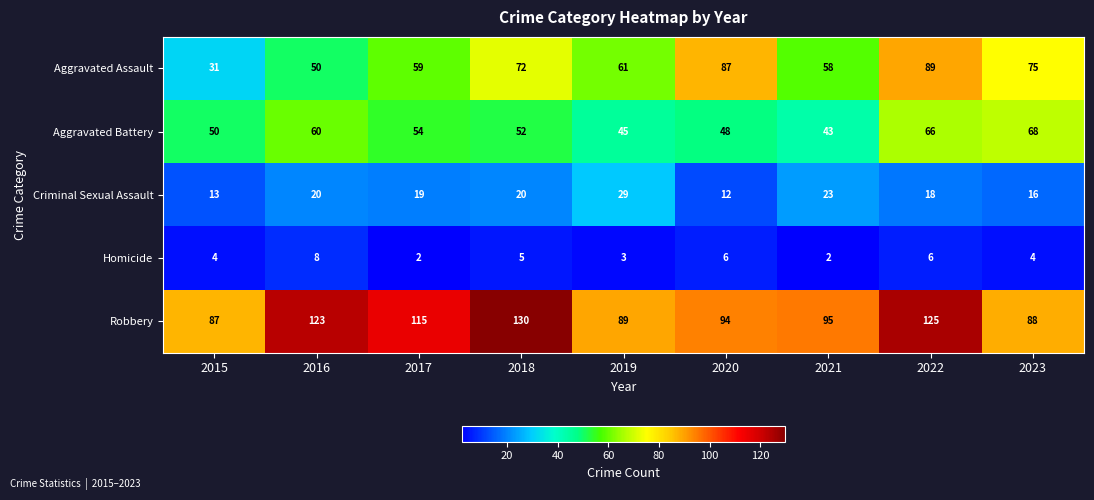

What is the greatest value displayed?

130